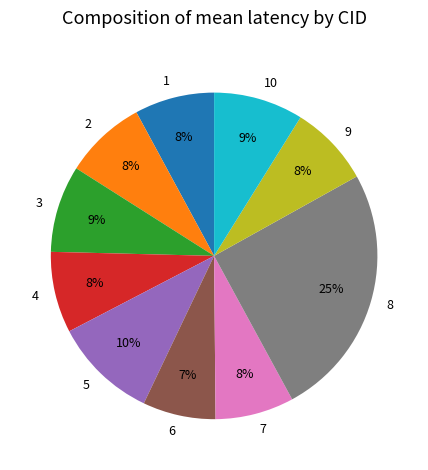

The 6 slice represents 1% of the pie. True or false?

False